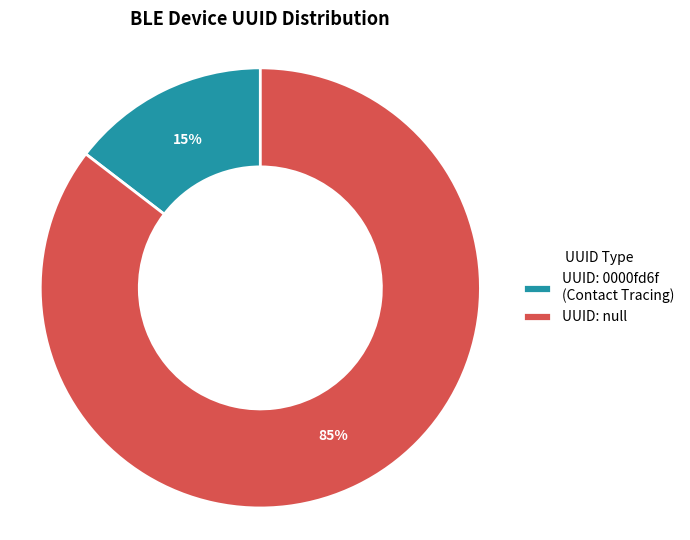

Which category has the biggest portion of the pie?

UUID: null